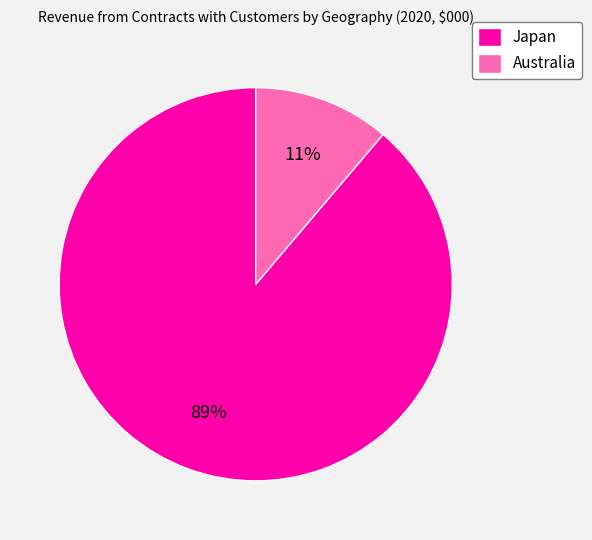

Does Japan account for over 50% of the chart?

Yes